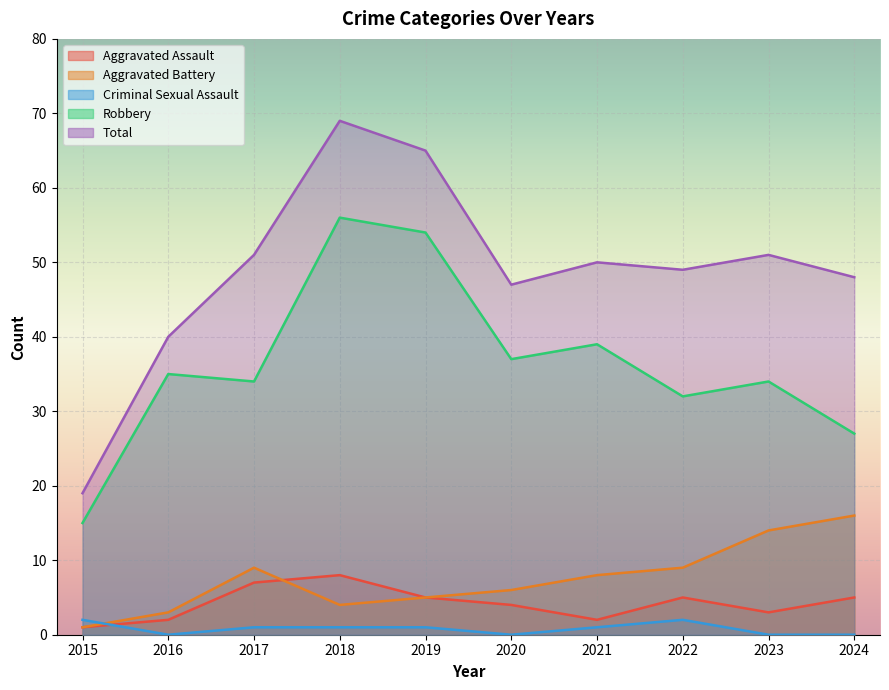

True or false: Robbery and Total cross at least once.

False